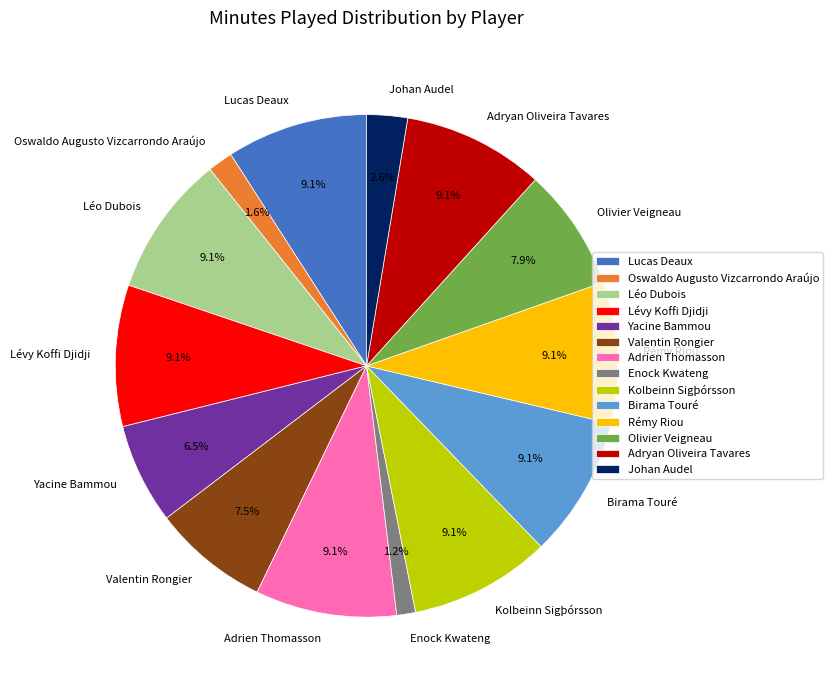

What percentage is the Enock Kwateng slice, to the nearest percent?

1%